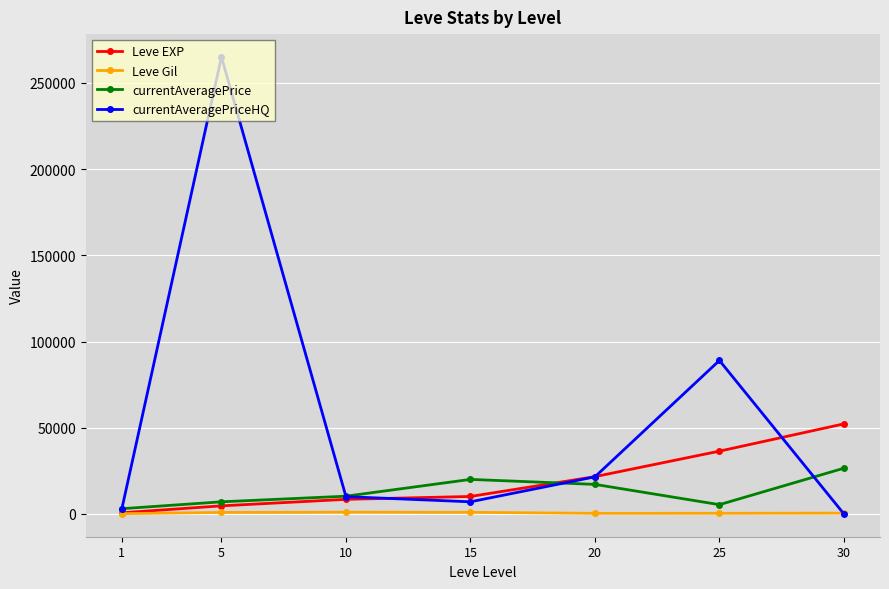

What is the value of the currentAveragePriceHQ point at the 2nd from the left?

265083.5